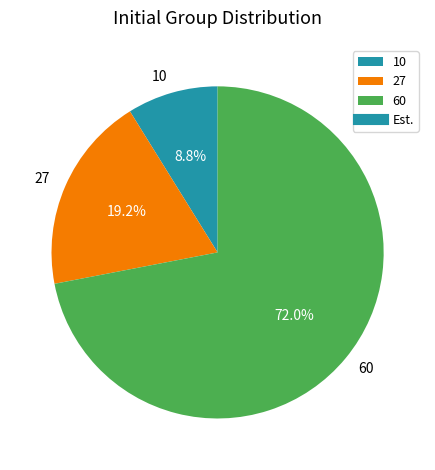

Does 60 account for over 50% of the chart?

Yes